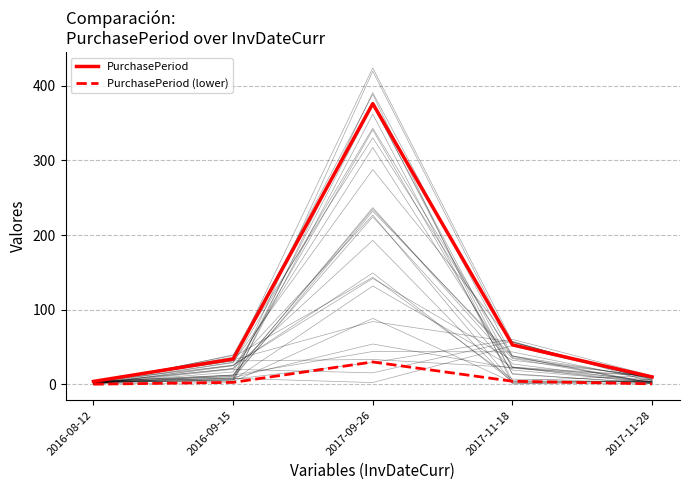

What is the label of the 1st point from the right?

2017-11-28